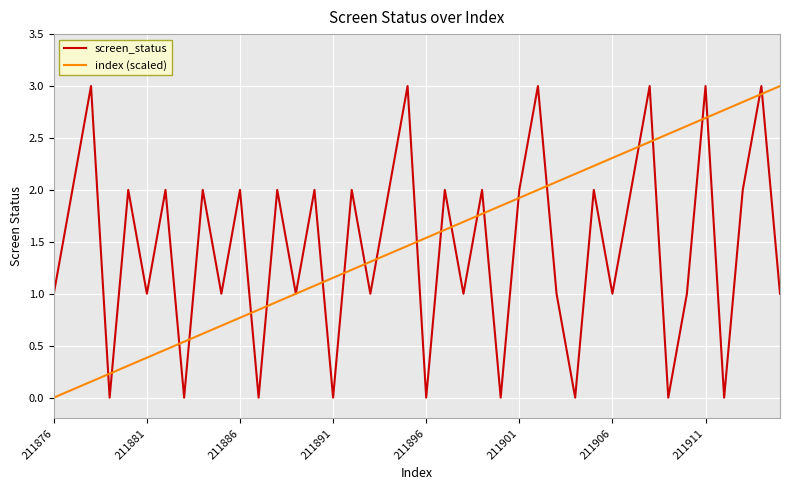

True or false: index (scaled) has more than 2 points higher than both neighbors.

False